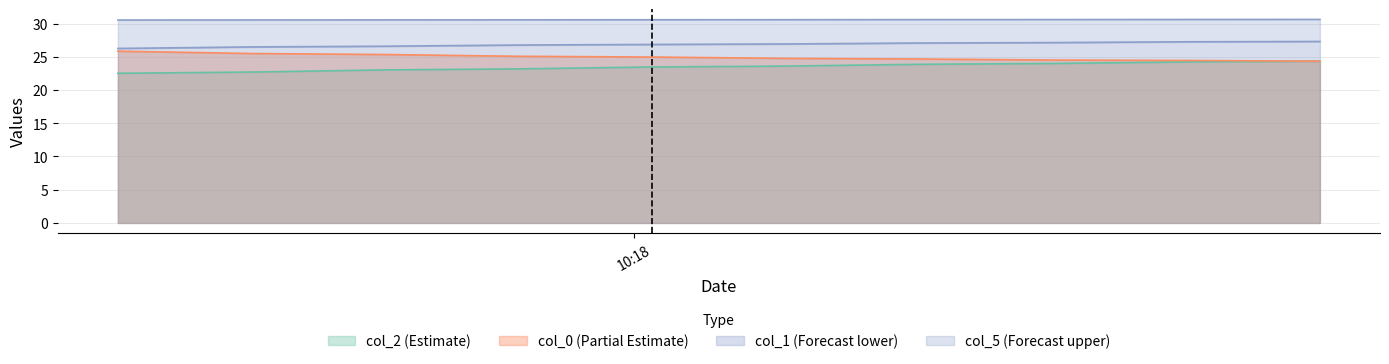

Reading left to right, extract all data points from this chart.

col_0: 2014-10-24 10:17:02=25.8	2014-10-24 10:17:17=25.5	2014-10-24 10:17:32=25.3	2014-10-24 10:17:47=25.1	2014-10-24 10:18:02=25.0	2014-10-24 10:18:17=24.8	2014-10-24 10:18:32=24.7	2014-10-24 10:18:47=24.5	2014-10-24 10:19:02=24.4	2014-10-24 10:19:17=24.3
col_1: 2014-10-24 10:17:02=26.3	2014-10-24 10:17:17=26.5	2014-10-24 10:17:32=26.6	2014-10-24 10:17:47=26.8	2014-10-24 10:18:02=26.9	2014-10-24 10:18:17=26.9	2014-10-24 10:18:32=27.1	2014-10-24 10:18:47=27.1	2014-10-24 10:19:02=27.3	2014-10-24 10:19:17=27.3
col_2: 2014-10-24 10:17:02=22.5	2014-10-24 10:17:17=22.7	2014-10-24 10:17:32=23.0	2014-10-24 10:17:47=23.2	2014-10-24 10:18:02=23.5	2014-10-24 10:18:17=23.6	2014-10-24 10:18:32=23.9	2014-10-24 10:18:47=24.0	2014-10-24 10:19:02=24.2	2014-10-24 10:19:17=24.3
col_5: 2014-10-24 10:17:02=30.5	2014-10-24 10:17:17=30.5	2014-10-24 10:17:32=30.6	2014-10-24 10:17:47=30.6	2014-10-24 10:18:02=30.6	2014-10-24 10:18:17=30.6	2014-10-24 10:18:32=30.6	2014-10-24 10:18:47=30.6	2014-10-24 10:19:02=30.6	2014-10-24 10:19:17=30.6